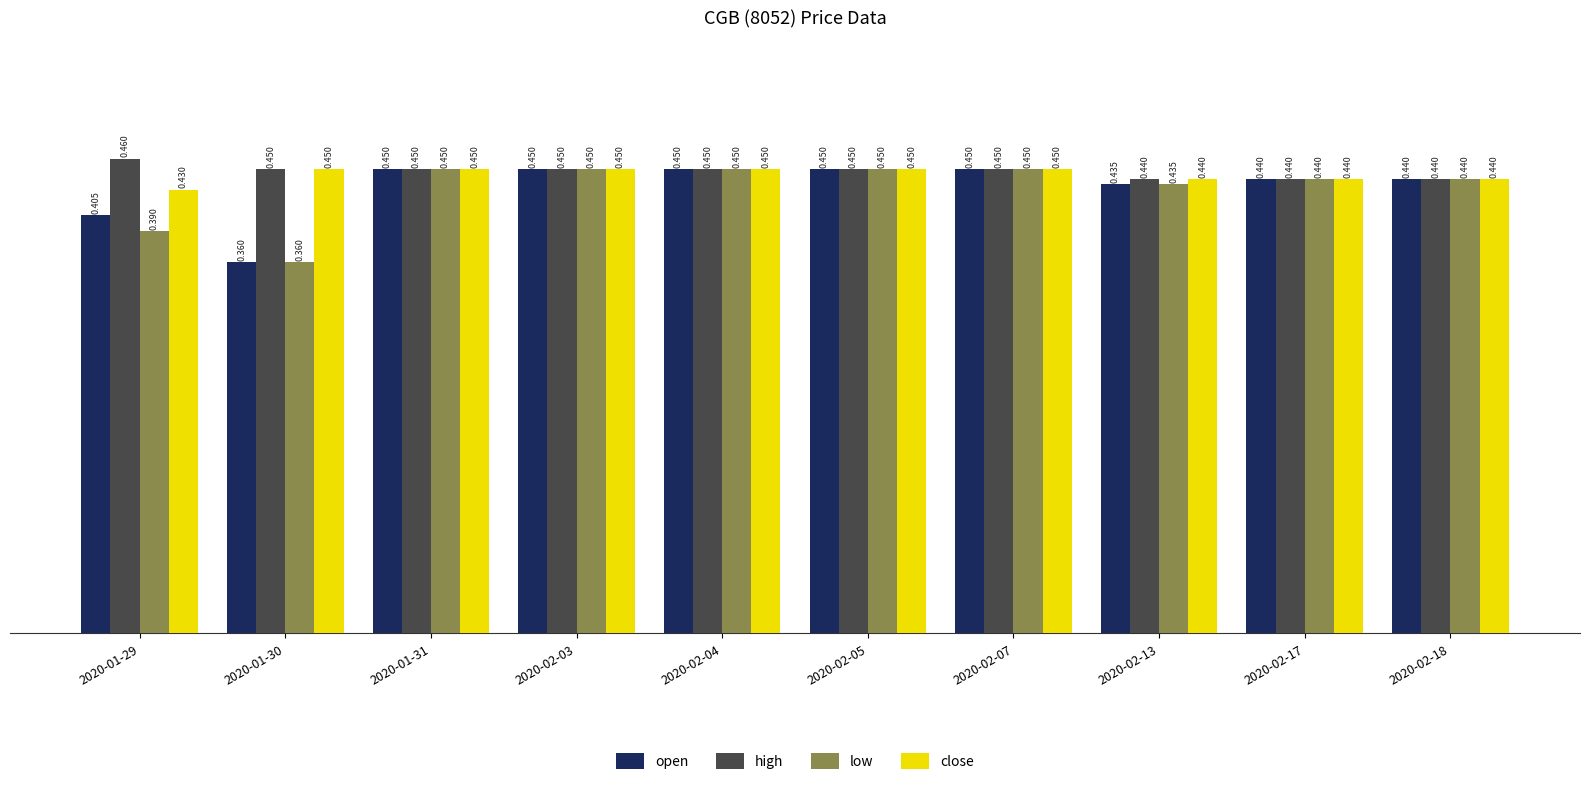

At how many categories does at least one series exceed 0?

10